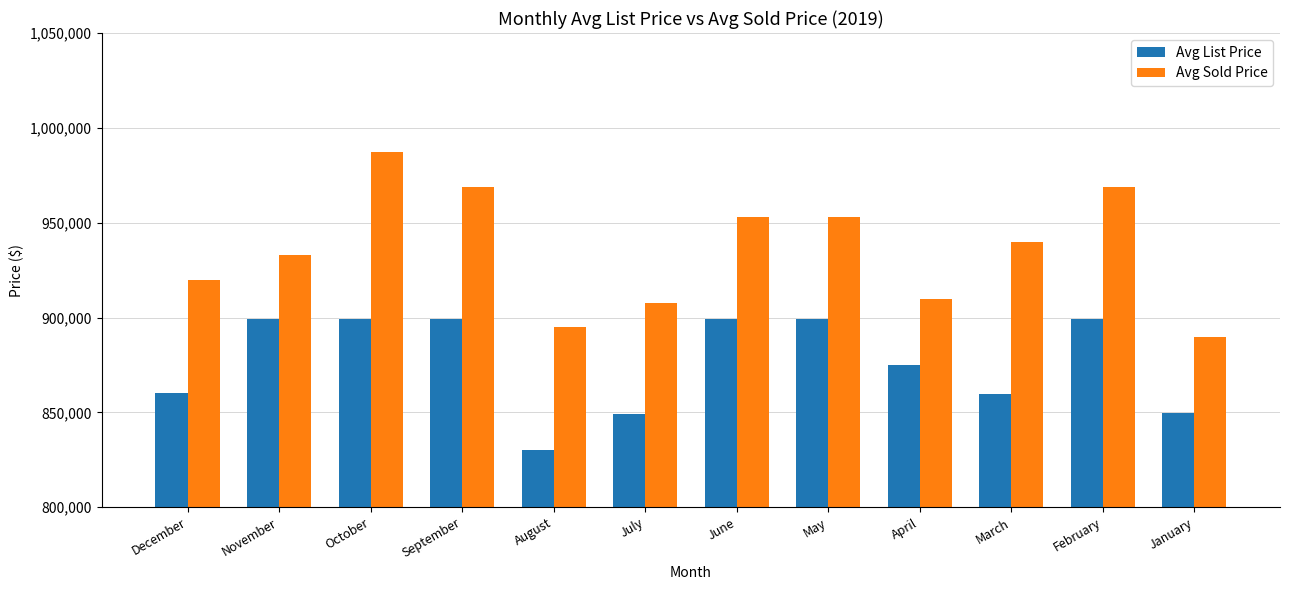

What is the sum of the Avg List Price values at June and April?

1773900